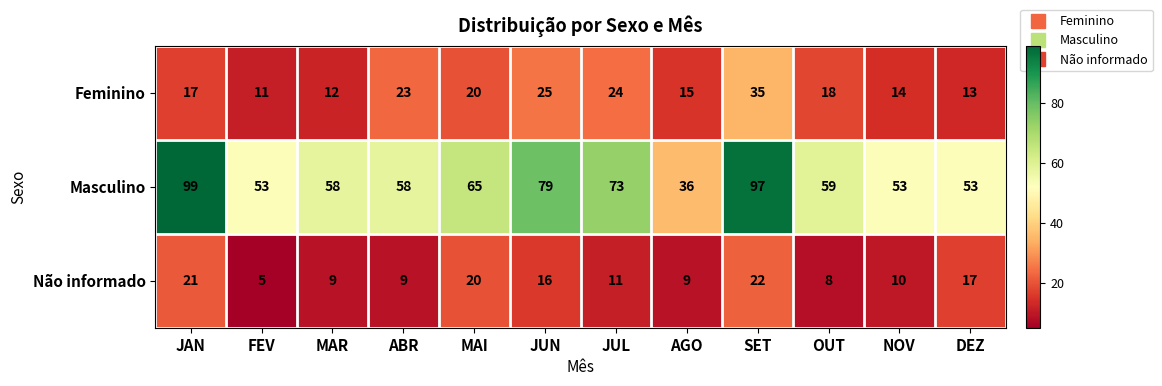

Which series changed the most between MAI and SET?

Masculino